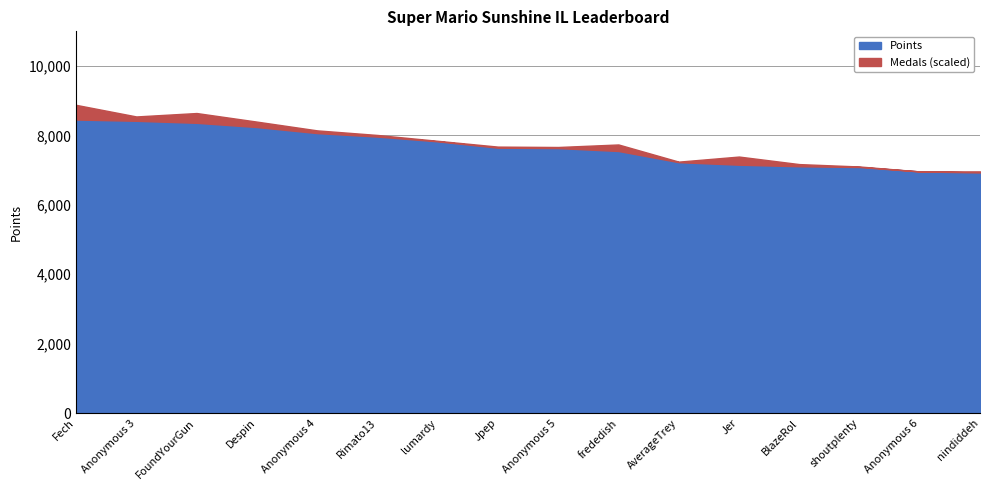

What is the lowest value of the Points series?

6933